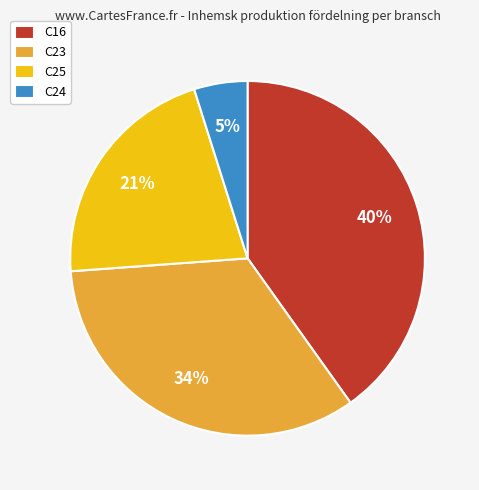

How many slices are in this pie chart?

4